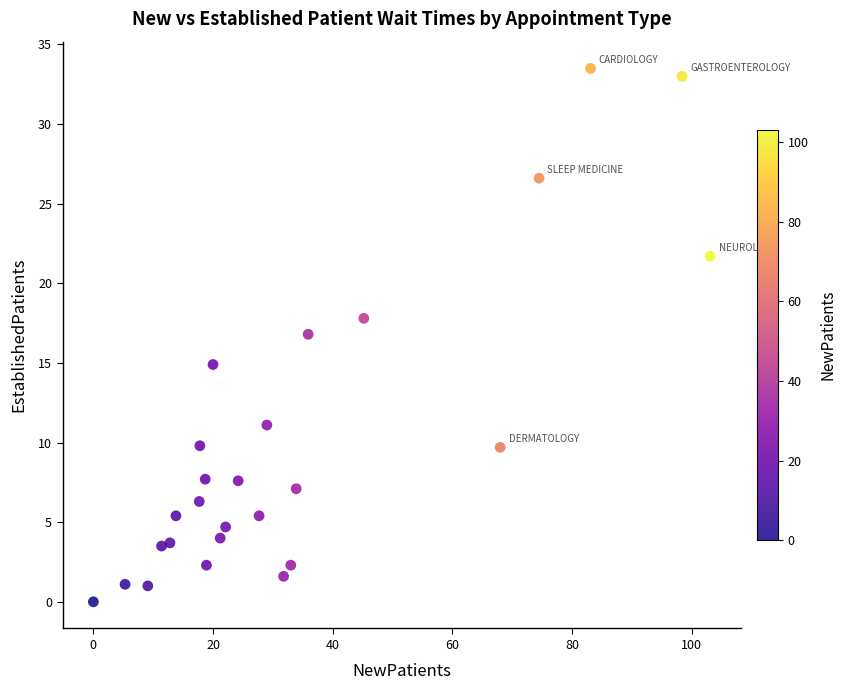

What is the range of X values (max minus min)?

103.1